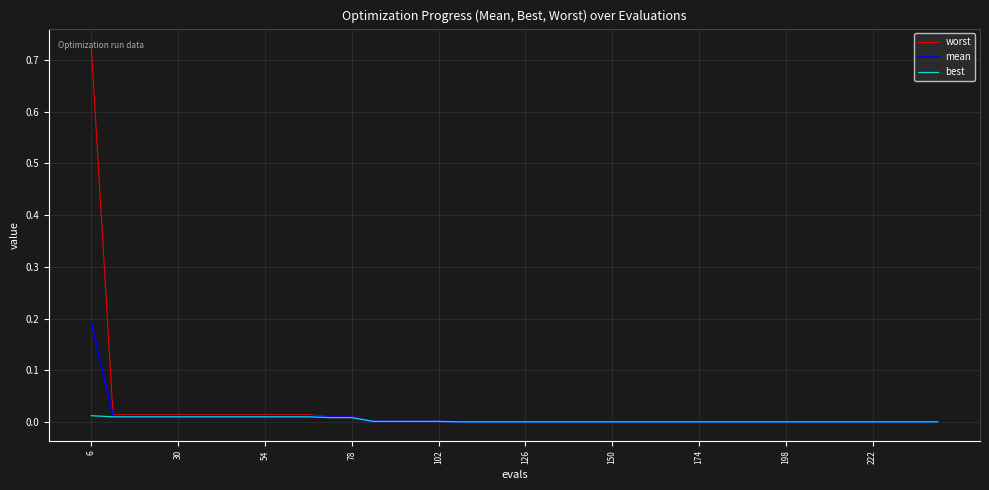

Which series has the largest range (max minus min)?

worst